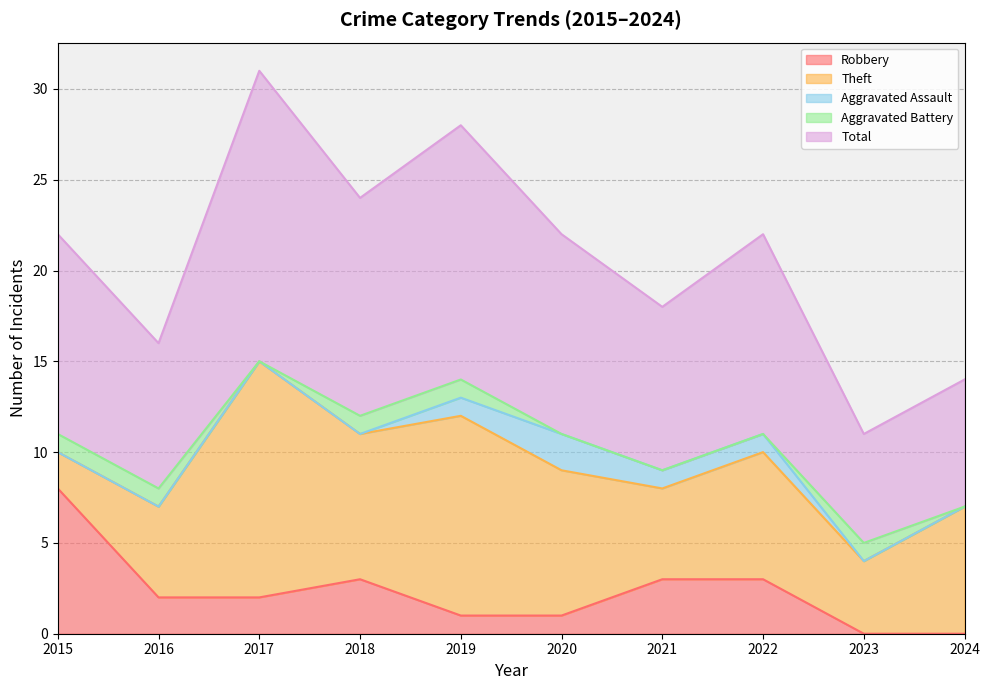

Reading right to left, what are all the values shown in this chart?

Robbery: 0	0	3	3	1	1	3	2	2	8
Theft: 7	4	7	5	8	11	8	13	5	2
Aggravated Assault: 0	0	1	1	2	1	0	0	0	0
Aggravated Battery: 0	1	0	0	0	1	1	0	1	1
Total: 7	6	11	9	11	14	12	16	8	11